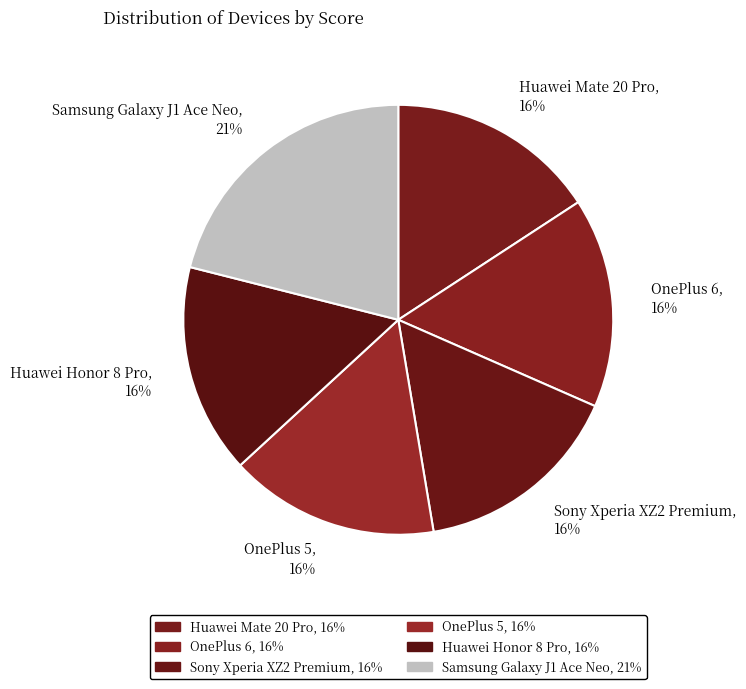

Approximately how many times larger is the value at Huawei Honor 8 Pro compared to Sony Xperia XZ2 Premium?

1.0